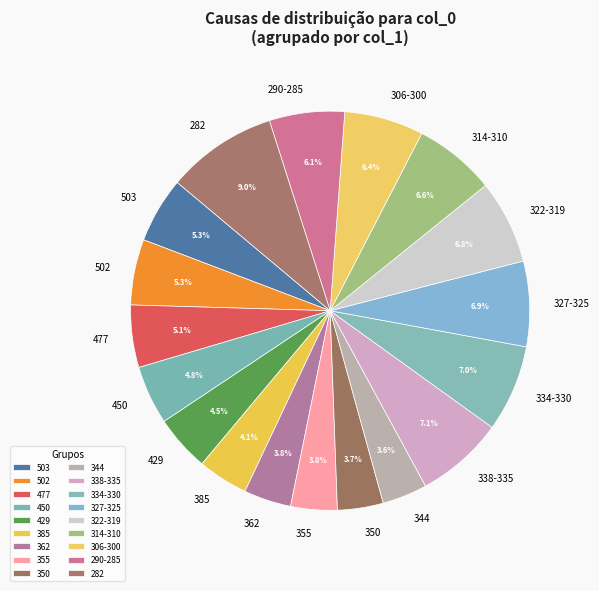

Is 290-285 the majority of the pie?

No